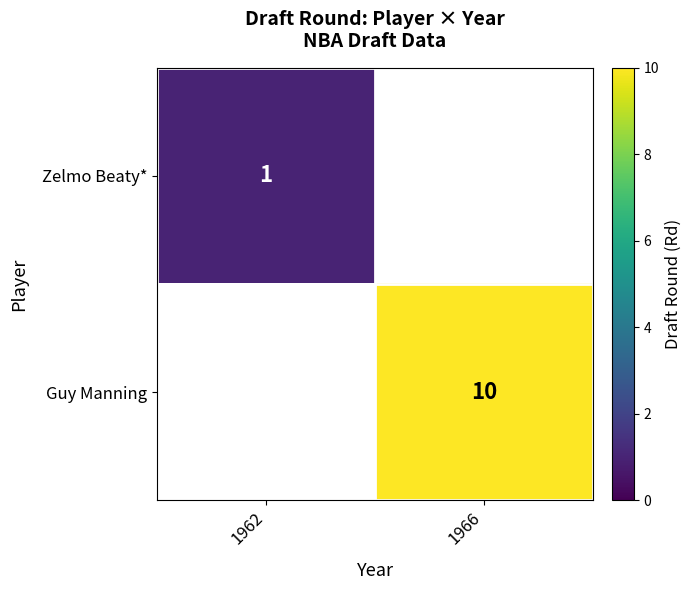

True or false: Guy Manning has a value of 17.2 at 1966.

False